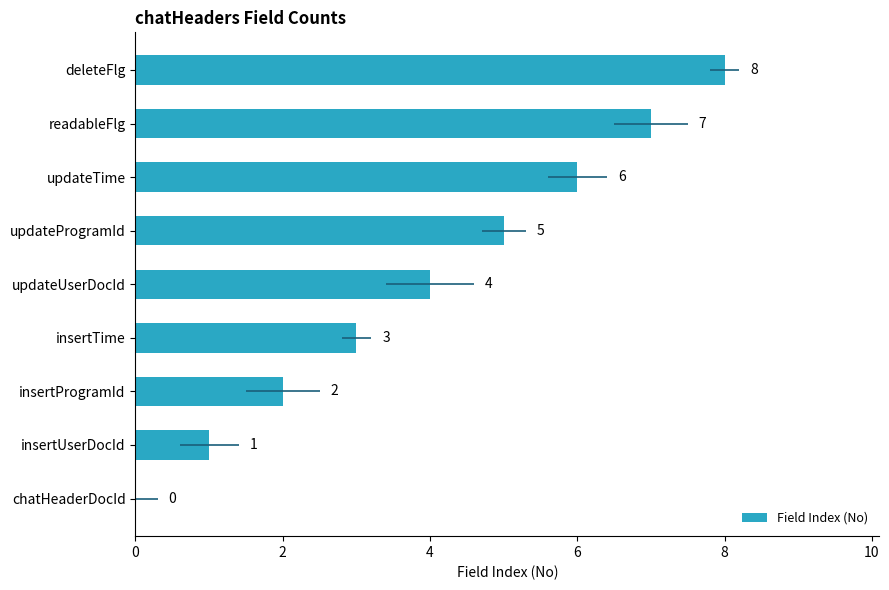

What is the maximum value shown in the chart?

8